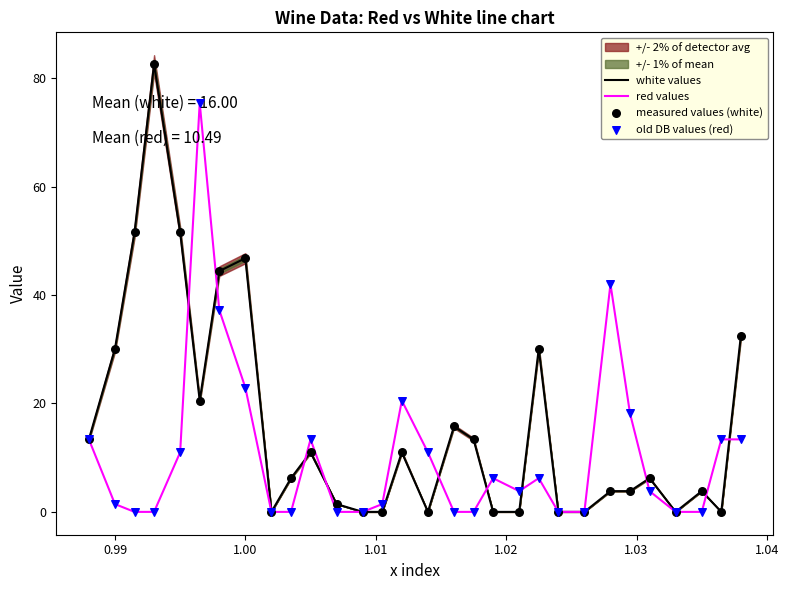

Which series contains the highest Y value?

white values